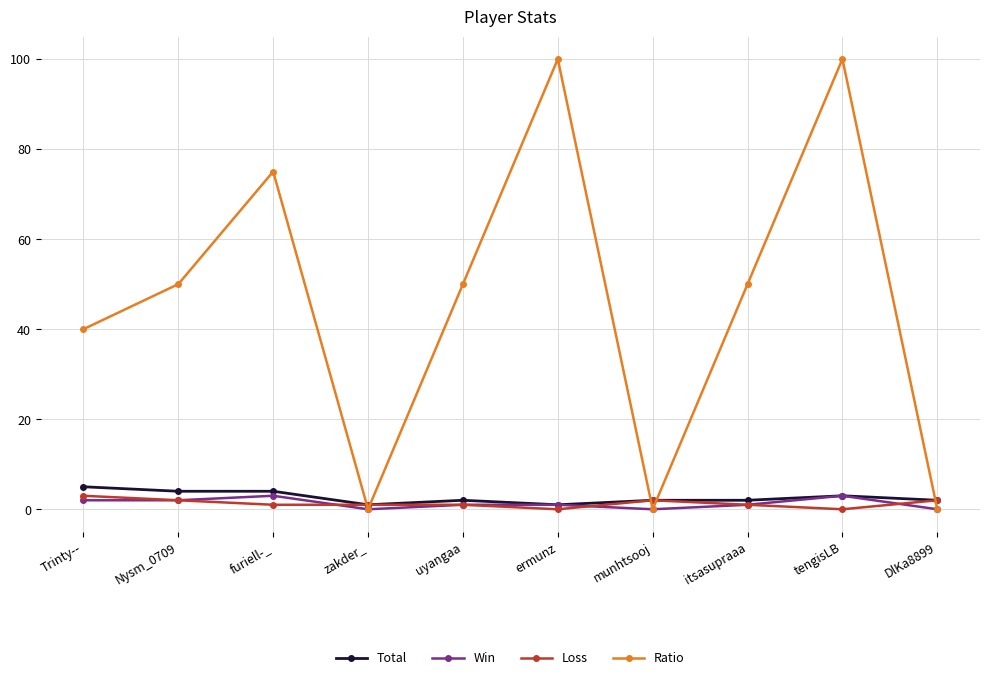

Which series has the widest spread of values?

Ratio